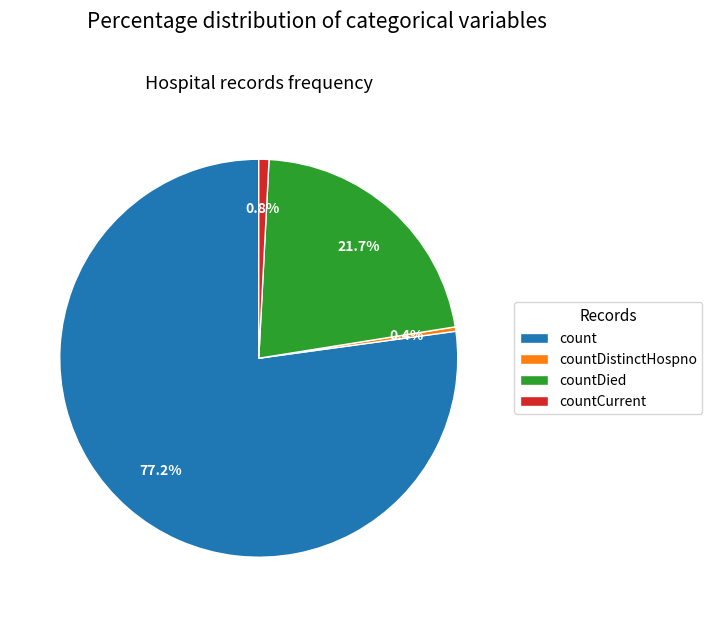

To the nearest percent, what is the average slice percentage?

25%